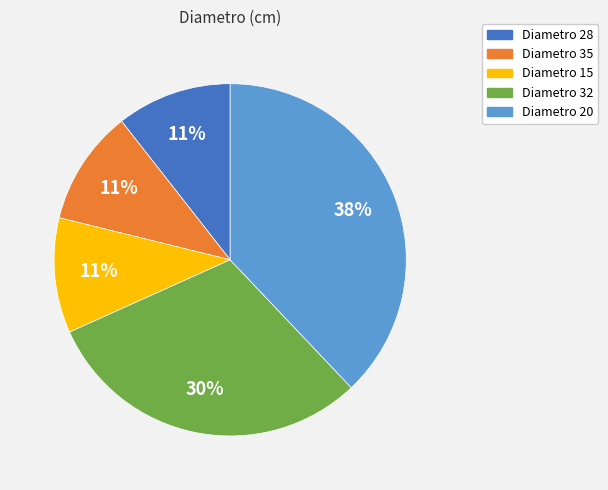

What percentage is the Diametro 32 slice, to the nearest percent?

30%